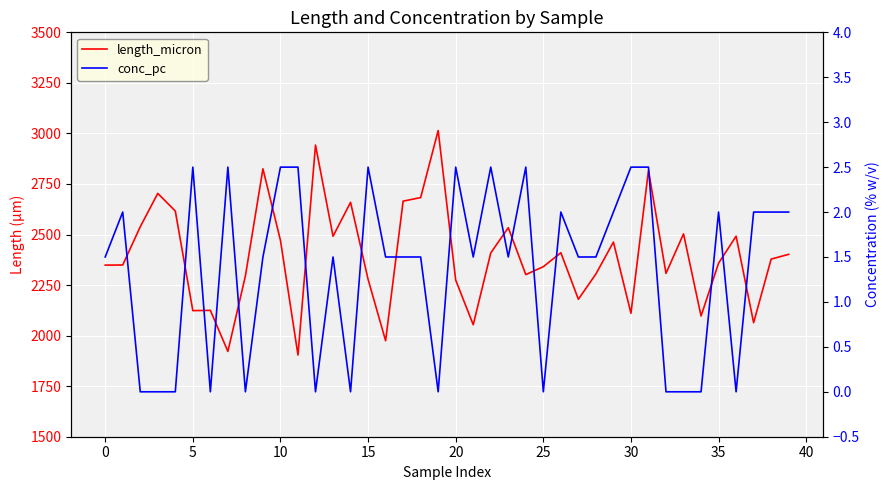

What are all the series names shown in the legend?

length_micron, conc_pc